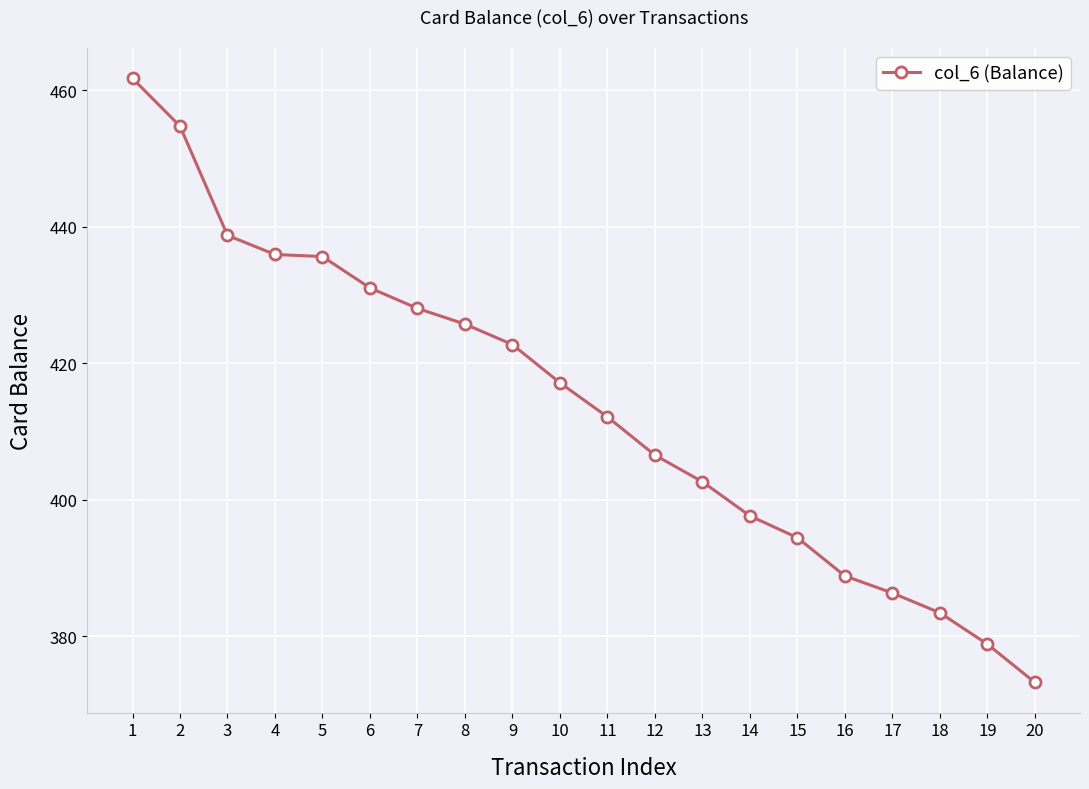

What is the value of the 3rd point from the left?

438.7